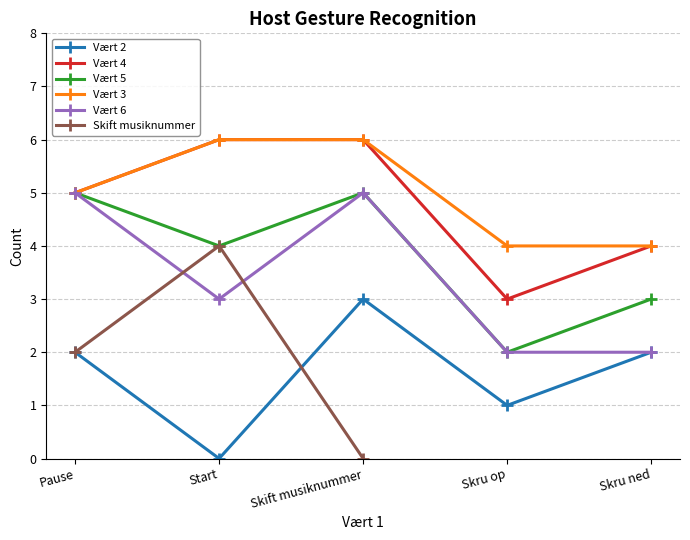

True or false: Vært 2 and Vært 4 cross at least once.

False